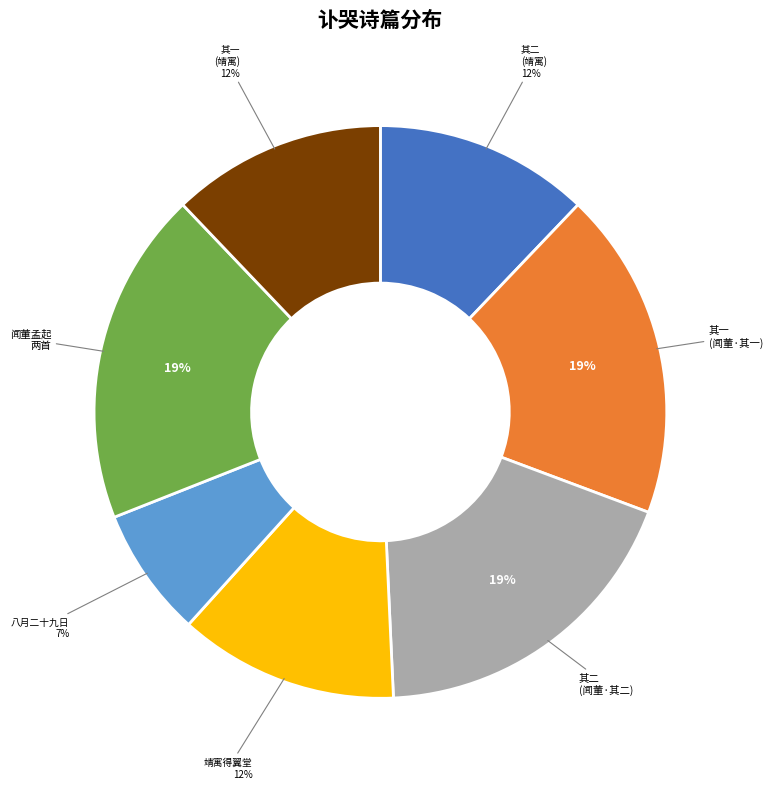

Is 其二 (闻董·其二) the majority of the pie?

No